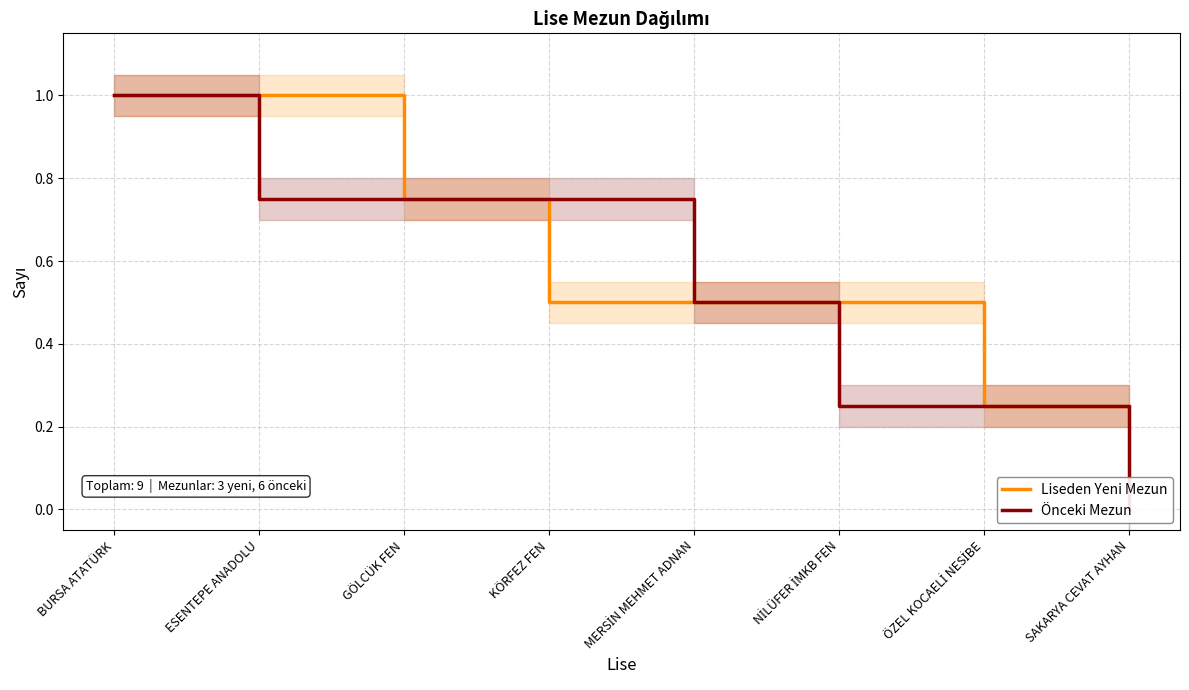

True or false: Liseden Yeni Mezun and Önceki Mezun intersect in this chart.

False